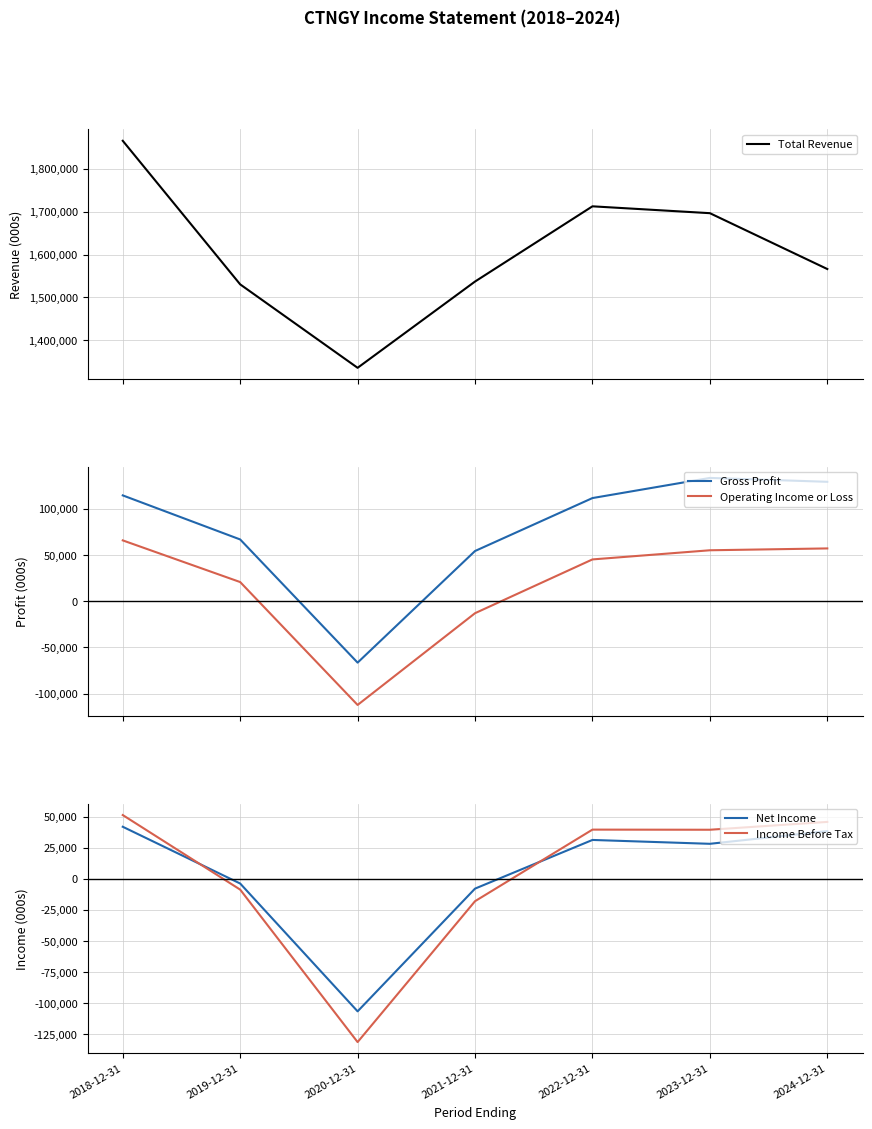

What is the value of the Income Before Tax point at the 4th from the left?

-18000